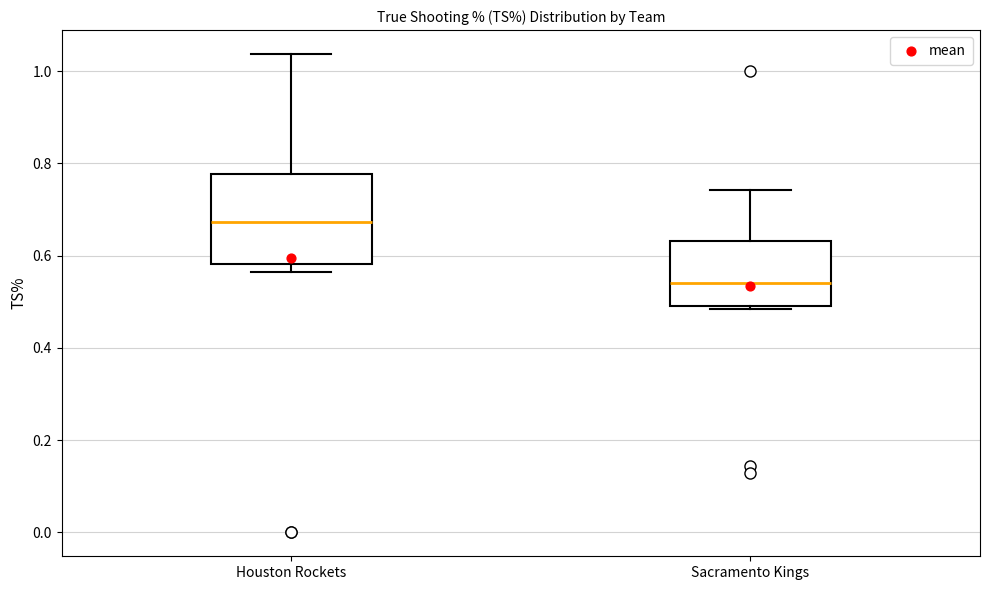

Where does the median line of the box for Sacramento Kings sit on the y-axis? The values are not printed on the chart, so give them approximately, as read against the axis.

0.54